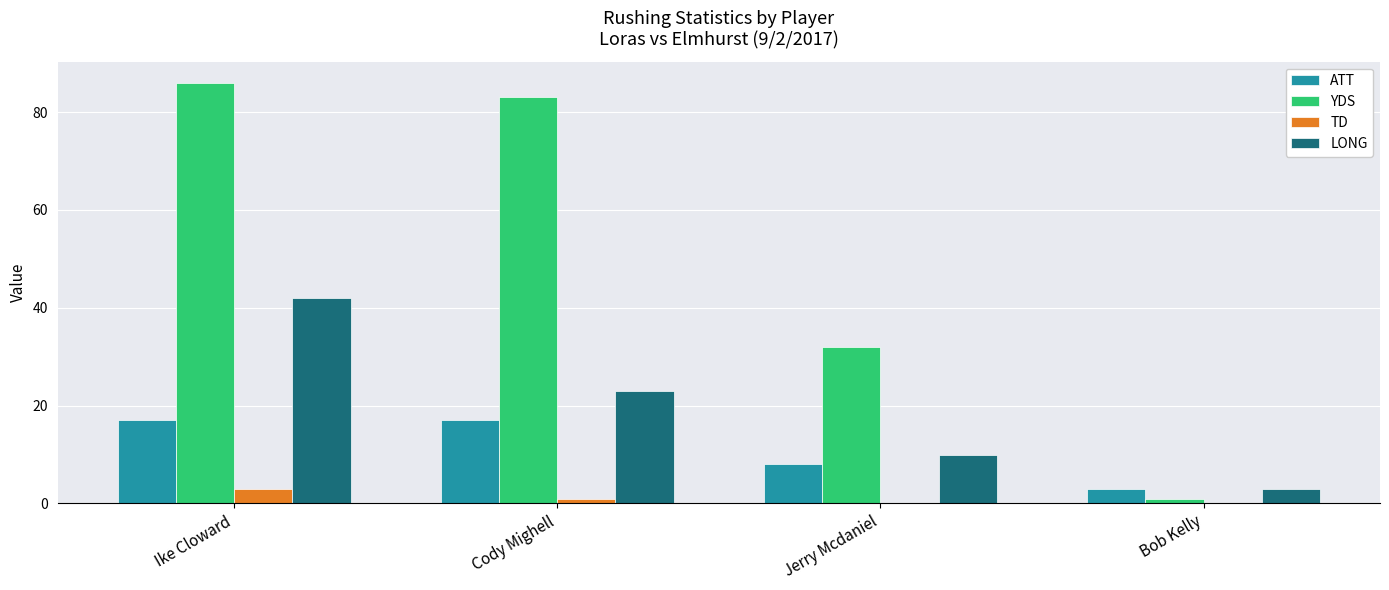

What is the total value across all series at Jerry Mcdaniel?

50